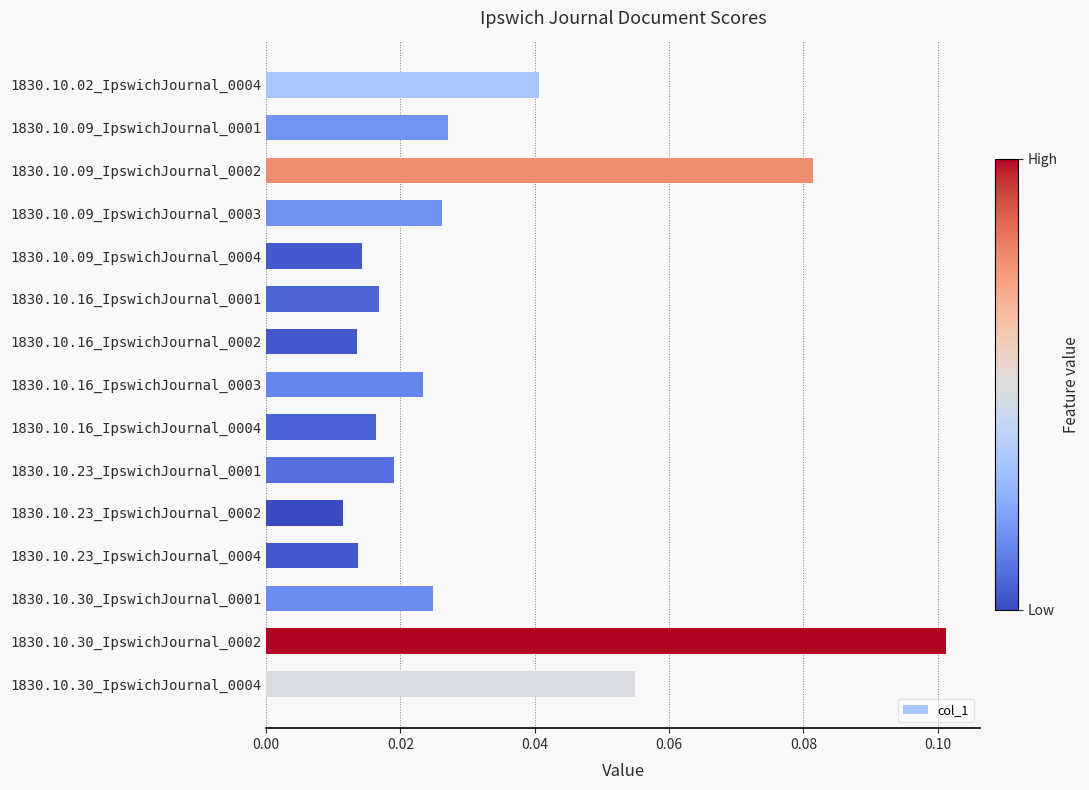

What is the sum of all values?

0.5